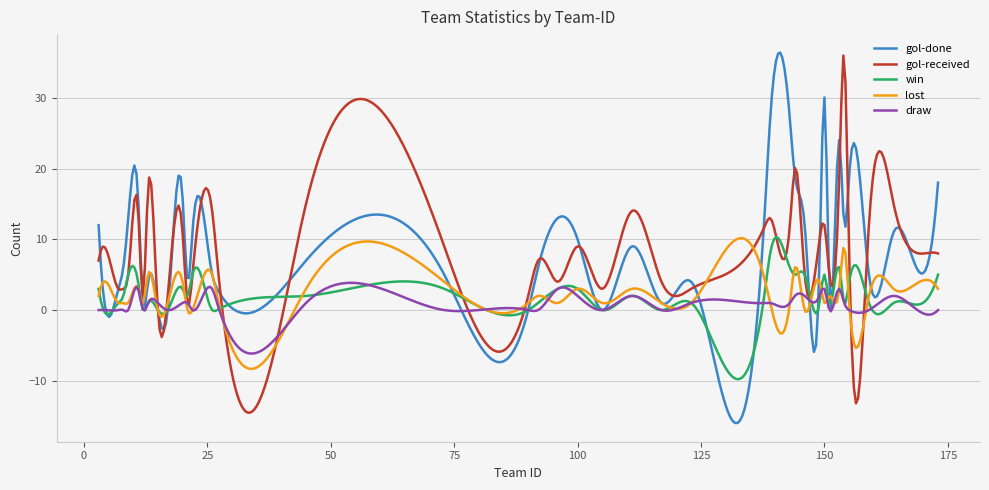

What is the sum of all gol-received values?

3330.7